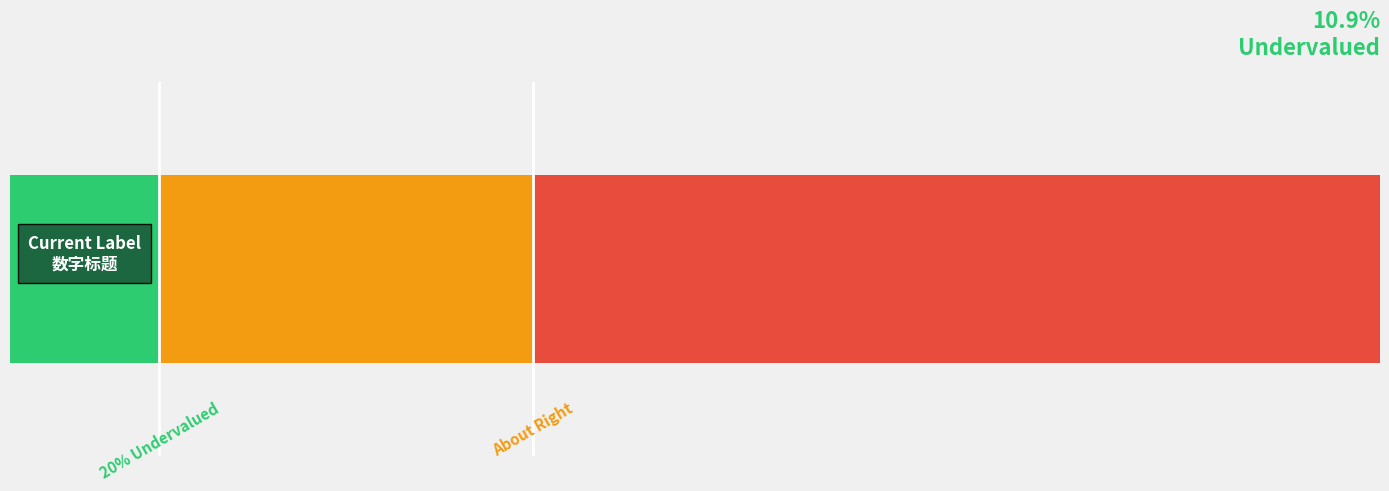

How many series are shown in this chart?

1